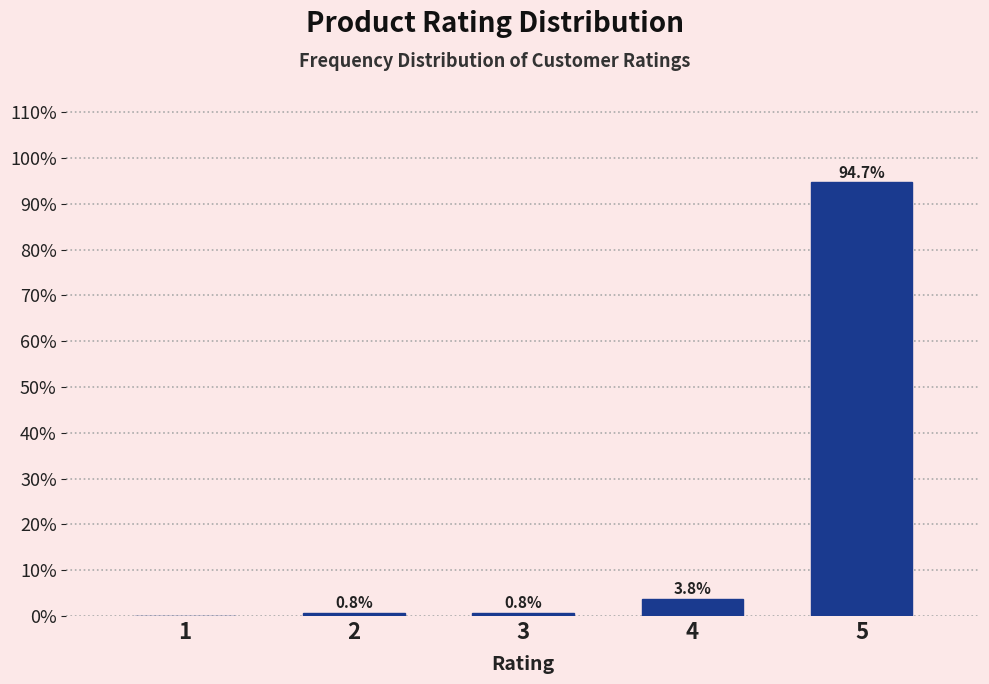

Reading left to right, extract all data points from this chart.

1=0.0	2=0.8	3=0.8	4=3.8	5=94.7